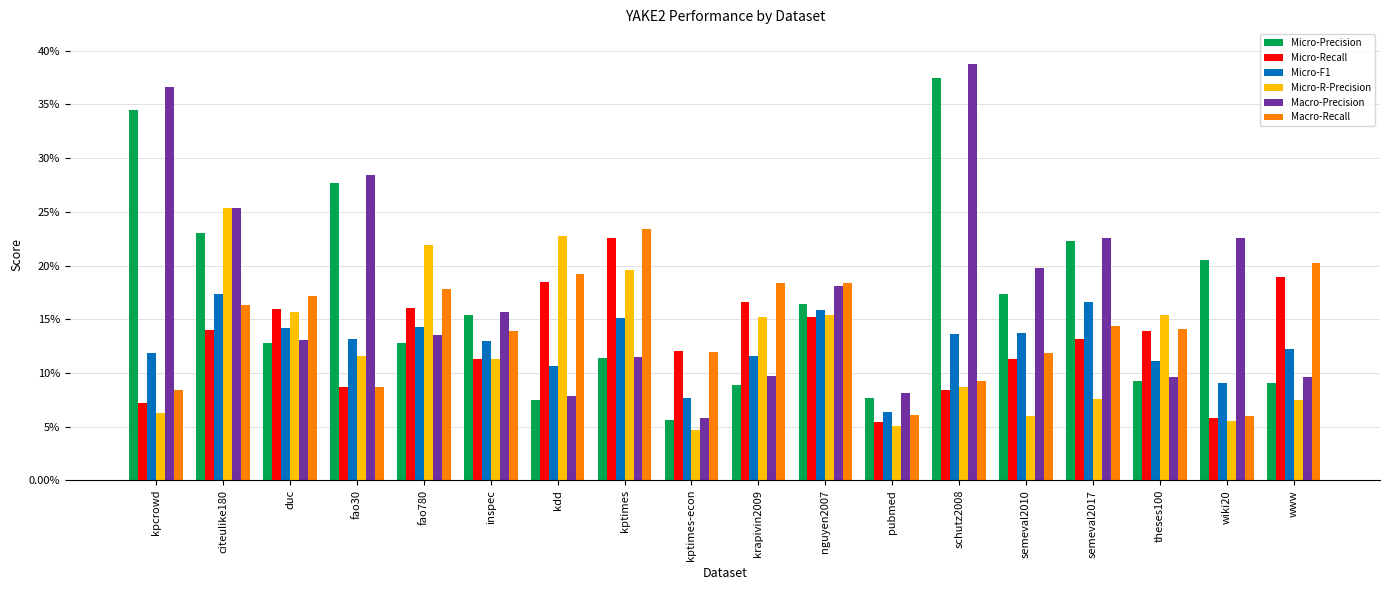

Are the bars grouped side by side (vs. stacked)?

Yes